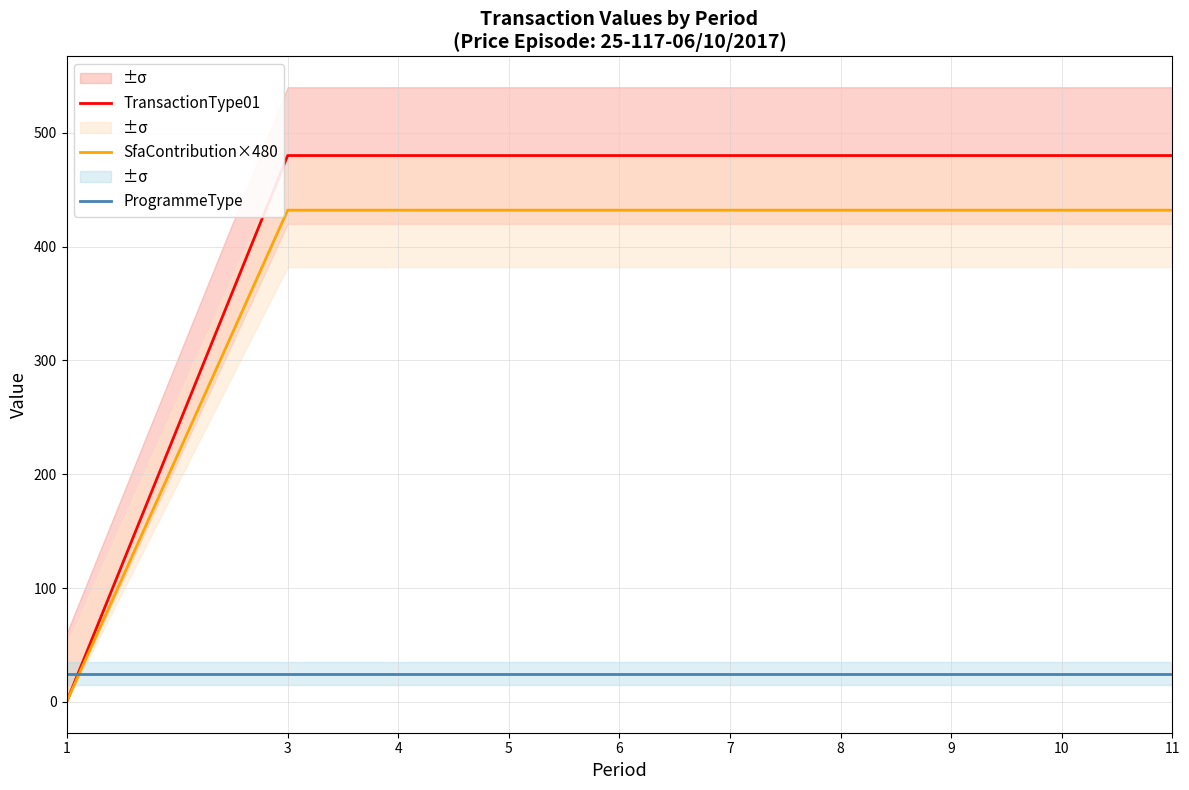

At which label does SfaContribution×480 reach its peak?

3